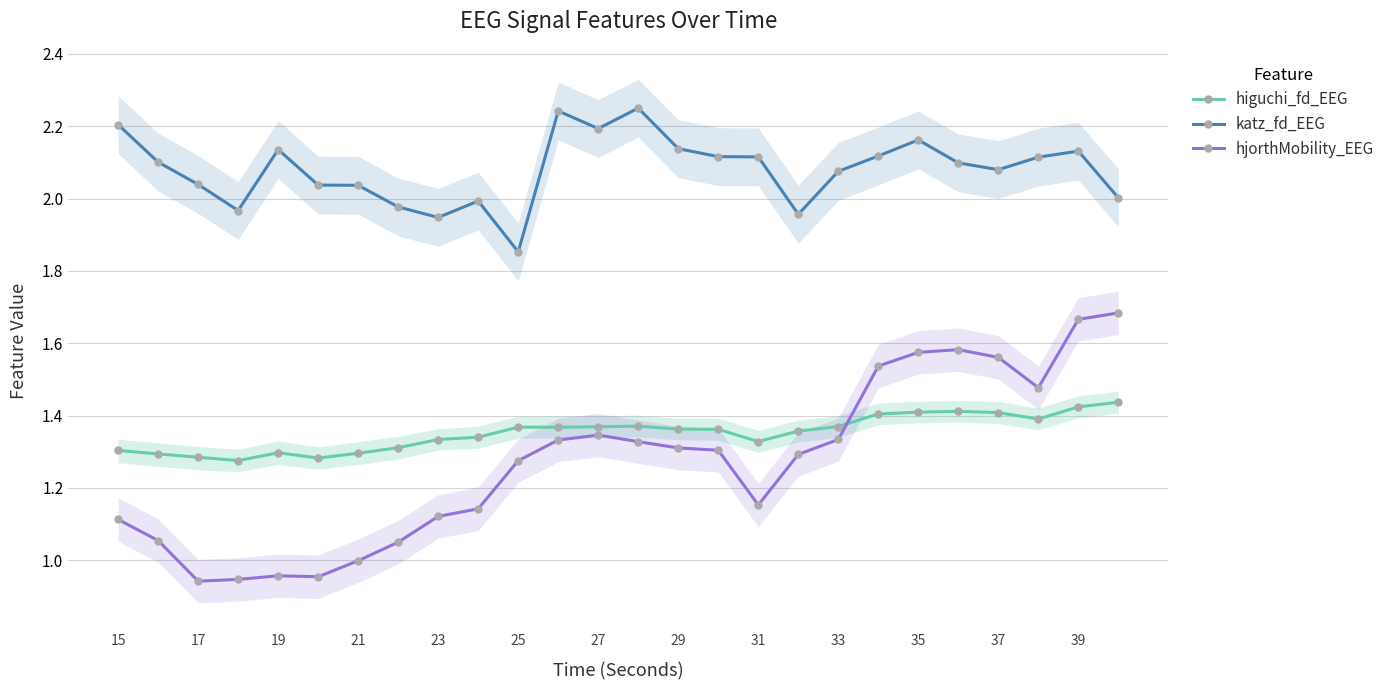

In katz_fd_EEG, how many points are higher than both neighbors (excluding endpoints)?

6